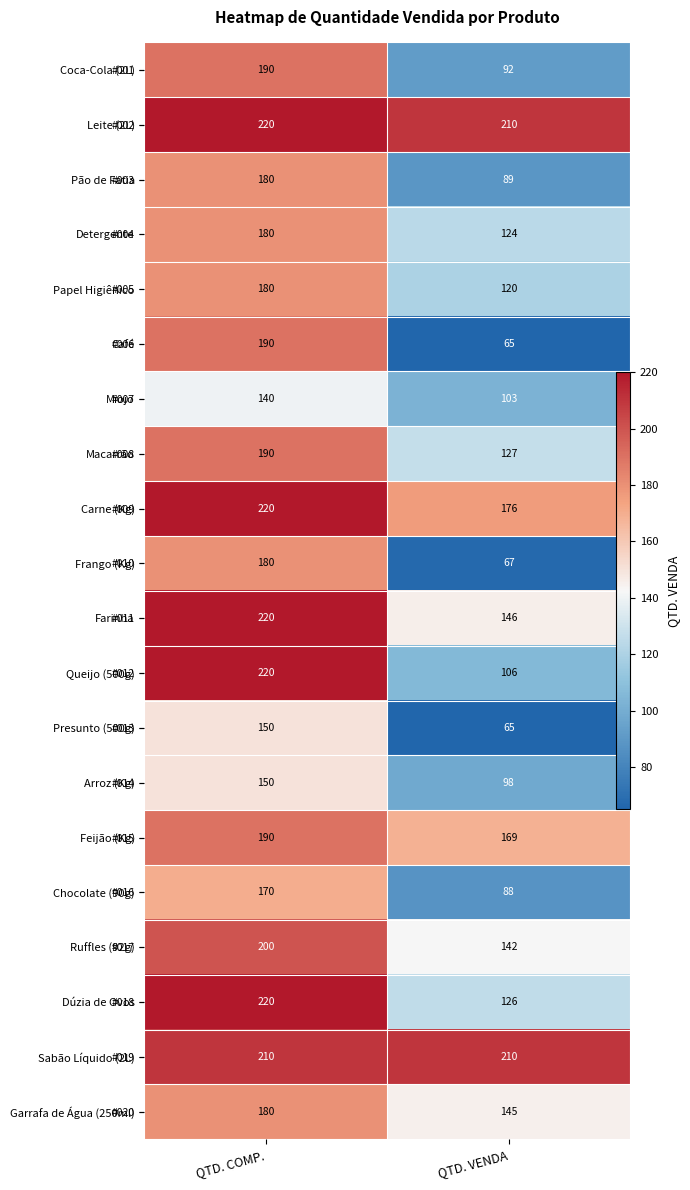

What is the difference between the Carne (Kg) values at QTD. COMP. and QTD. VENDA?

44